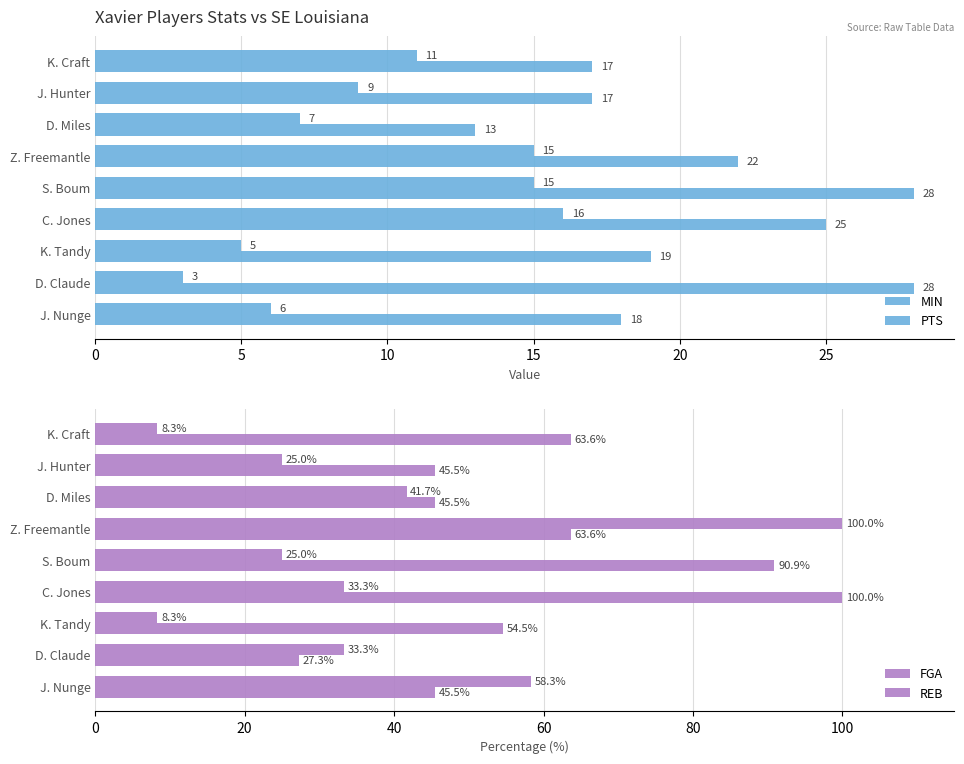

What is the maximum value shown in the chart?

100.0